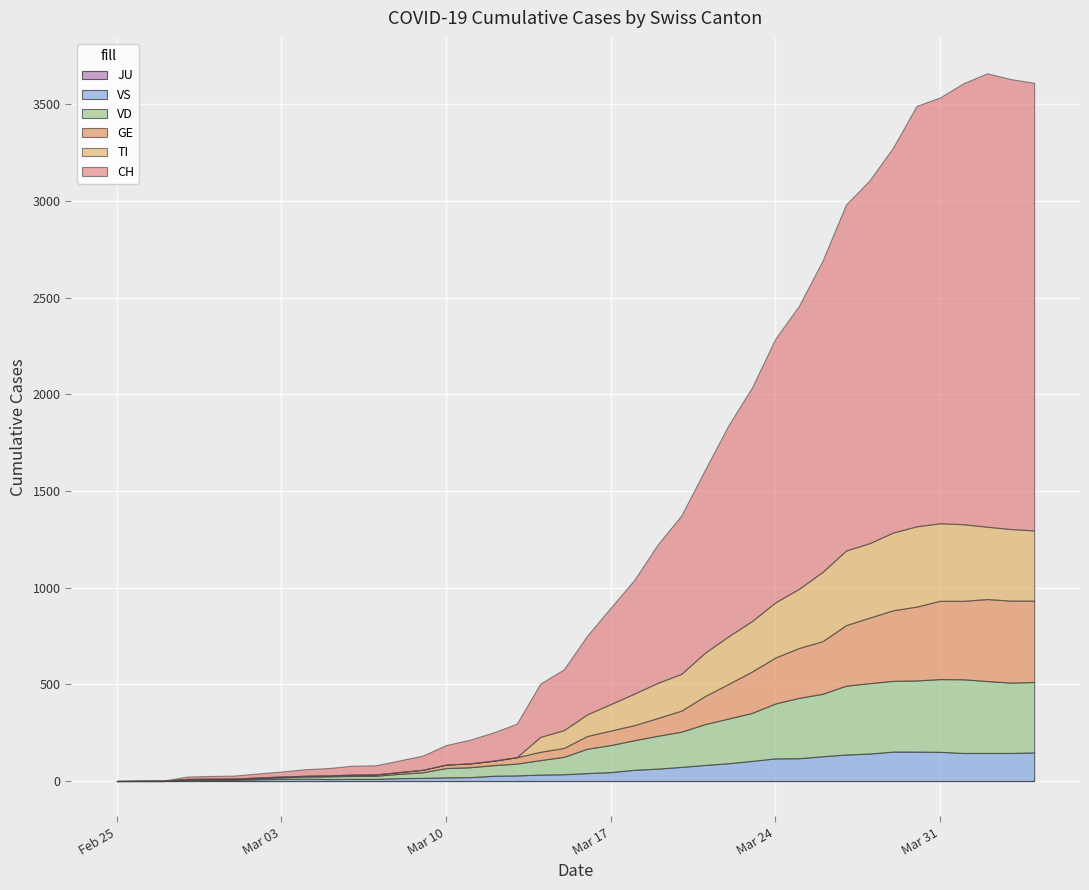

Which series has the largest range (max minus min)?

CH